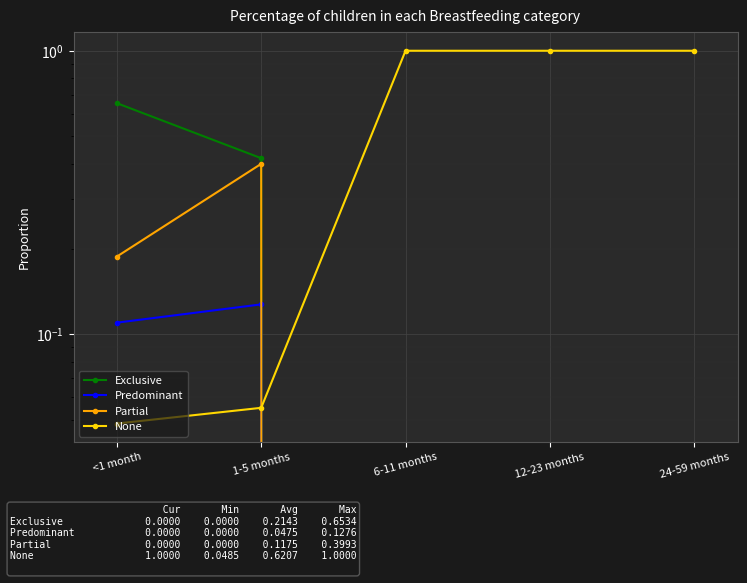

What is the difference between the highest and lowest values at <1 month?

0.6